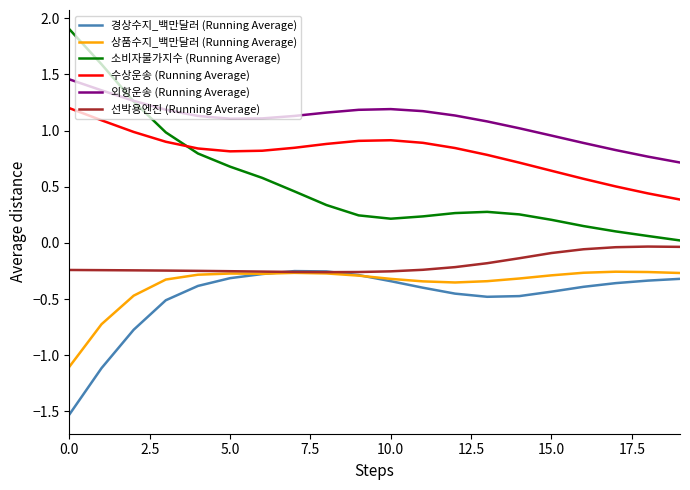

What is the minimum value shown in the chart?

-1.5